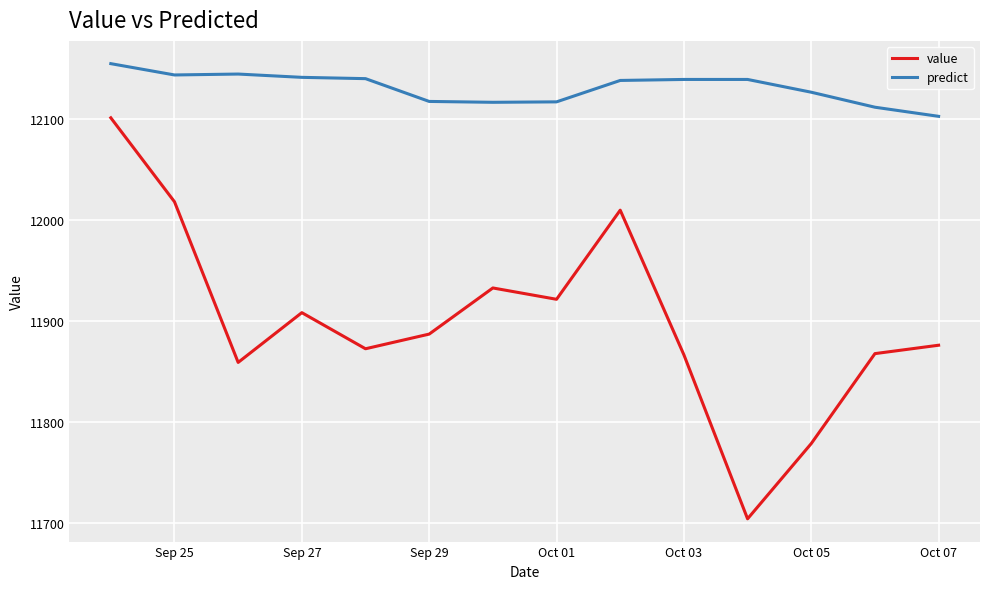

Which series has the largest total across all categories?

predict